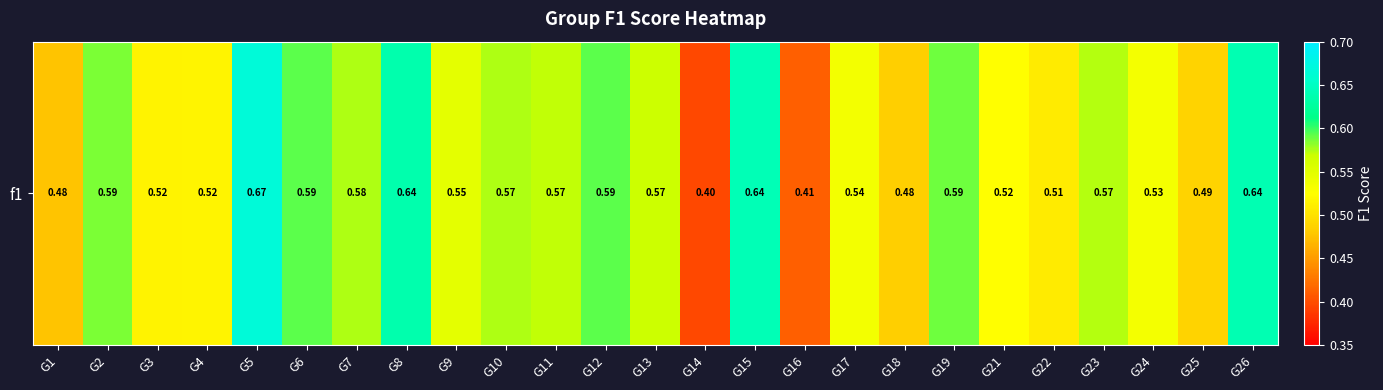

The value at G7 is 0.6. True or false?

True